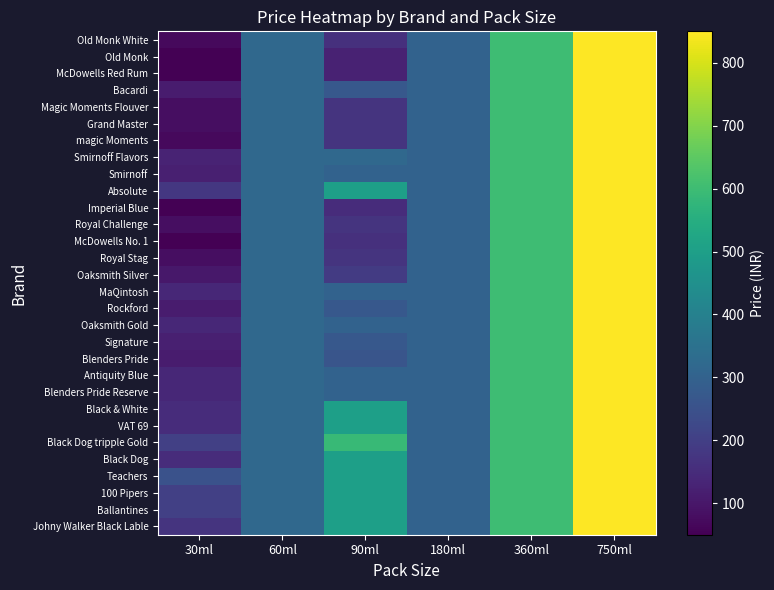

Reading right to left, what are all the values shown in this chart?

Johny Walker Black Lable: 750ml=850	360ml=600	180ml=300	90ml=500	60ml=320	30ml=170
Ballantines: 750ml=850	360ml=600	180ml=300	90ml=500	60ml=320	30ml=200
100 Pipers: 750ml=850	360ml=600	180ml=300	90ml=500	60ml=320	30ml=200
Teachers: 750ml=850	360ml=600	180ml=300	90ml=500	60ml=320	30ml=250
Black Dog: 750ml=850	360ml=600	180ml=300	90ml=500	60ml=320	30ml=150
Black Dog tripple Gold: 750ml=850	360ml=600	180ml=300	90ml=590	60ml=320	30ml=200
VAT 69: 750ml=850	360ml=600	180ml=300	90ml=500	60ml=320	30ml=150
Black & White: 750ml=850	360ml=600	180ml=300	90ml=500	60ml=320	30ml=150
Blenders Pride Reserve: 750ml=850	360ml=600	180ml=300	90ml=300	60ml=320	30ml=140
Antiquity Blue: 750ml=850	360ml=600	180ml=300	90ml=300	60ml=320	30ml=140
Blenders Pride: 750ml=850	360ml=600	180ml=300	90ml=260	60ml=320	30ml=110
Signature: 750ml=850	360ml=600	180ml=300	90ml=270	60ml=320	30ml=120
Oaksmith Gold: 750ml=850	360ml=600	180ml=300	90ml=300	60ml=320	30ml=140
Rockford: 750ml=850	360ml=600	180ml=300	90ml=270	60ml=320	30ml=110
MaQintosh: 750ml=850	360ml=600	180ml=300	90ml=300	60ml=320	30ml=140
Oaksmith Silver: 750ml=850	360ml=600	180ml=300	90ml=190	60ml=320	30ml=100
Royal Stag: 750ml=850	360ml=600	180ml=300	90ml=170	60ml=320	30ml=80
McDowells No. 1: 750ml=850	360ml=600	180ml=300	90ml=160	60ml=320	30ml=50
Royal Challenge: 750ml=850	360ml=600	180ml=300	90ml=170	60ml=320	30ml=80
Imperial Blue: 750ml=850	360ml=600	180ml=300	90ml=150	60ml=320	30ml=50
Absolute: 750ml=850	360ml=600	180ml=300	90ml=500	60ml=320	30ml=180
Smirnoff: 750ml=850	360ml=600	180ml=300	90ml=300	60ml=320	30ml=120
Smirnoff Flavors: 750ml=850	360ml=600	180ml=300	90ml=320	60ml=320	30ml=130
magic Moments: 750ml=850	360ml=600	180ml=300	90ml=170	60ml=320	30ml=70
Grand Master: 750ml=850	360ml=600	180ml=300	90ml=170	60ml=320	30ml=80
Magic Moments Flouver: 750ml=850	360ml=600	180ml=300	90ml=170	60ml=320	30ml=80
Bacardi: 750ml=850	360ml=600	180ml=300	90ml=270	60ml=320	30ml=110
McDowells Red Rum: 750ml=850	360ml=600	180ml=300	90ml=125	60ml=320	30ml=50
Old Monk: 750ml=850	360ml=600	180ml=300	90ml=125	60ml=320	30ml=50
Old Monk White: 750ml=850	360ml=600	180ml=300	90ml=160	60ml=320	30ml=70